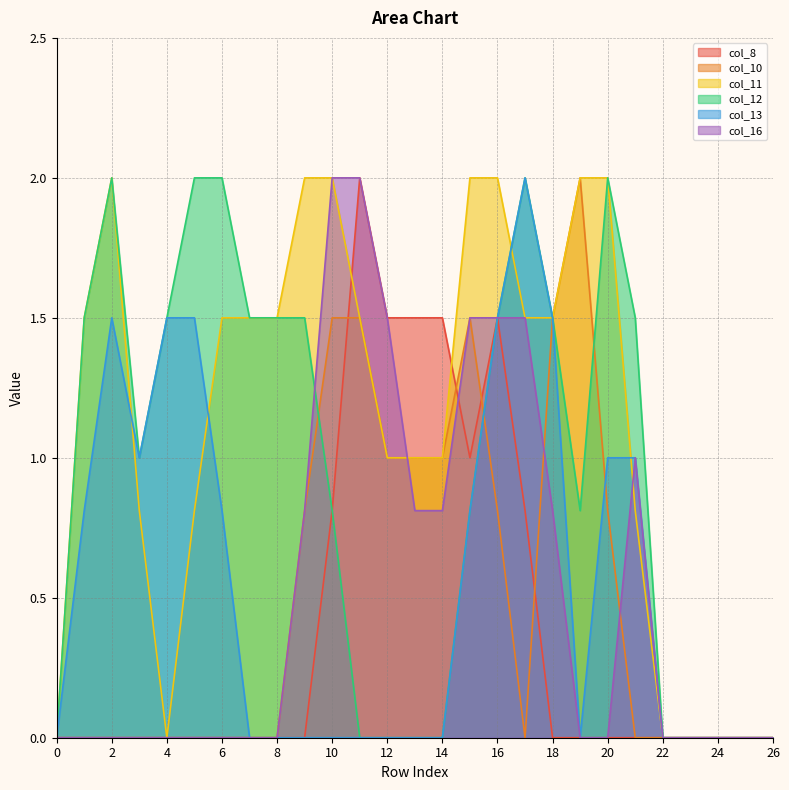

At which category does the chart reach its peak across all series?

11